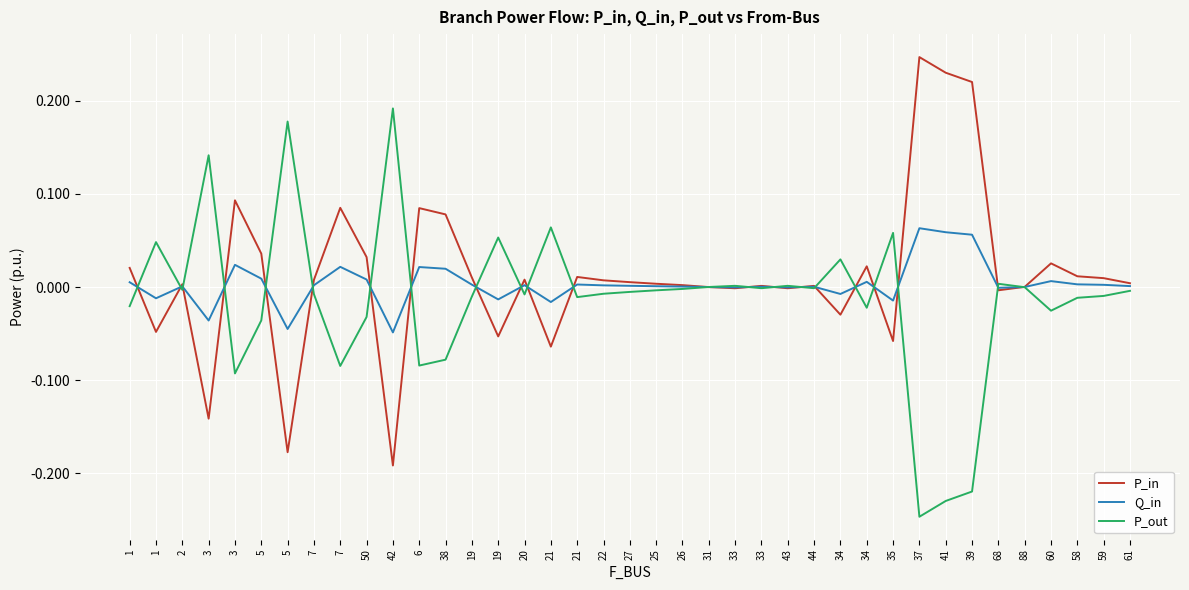

How many lines are shown in the chart?

3